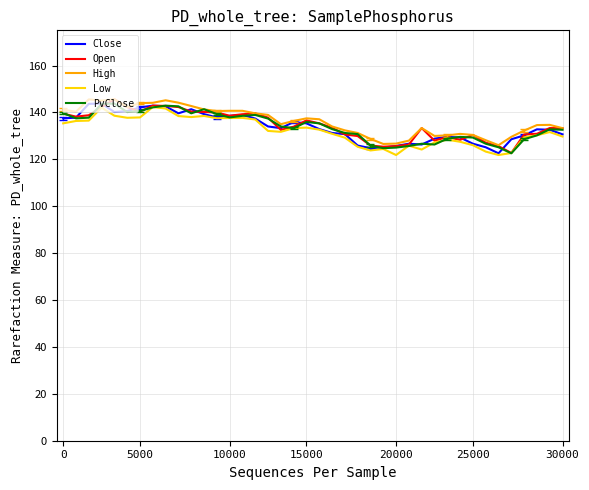

What is the minimum value shown in the chart?

121.8